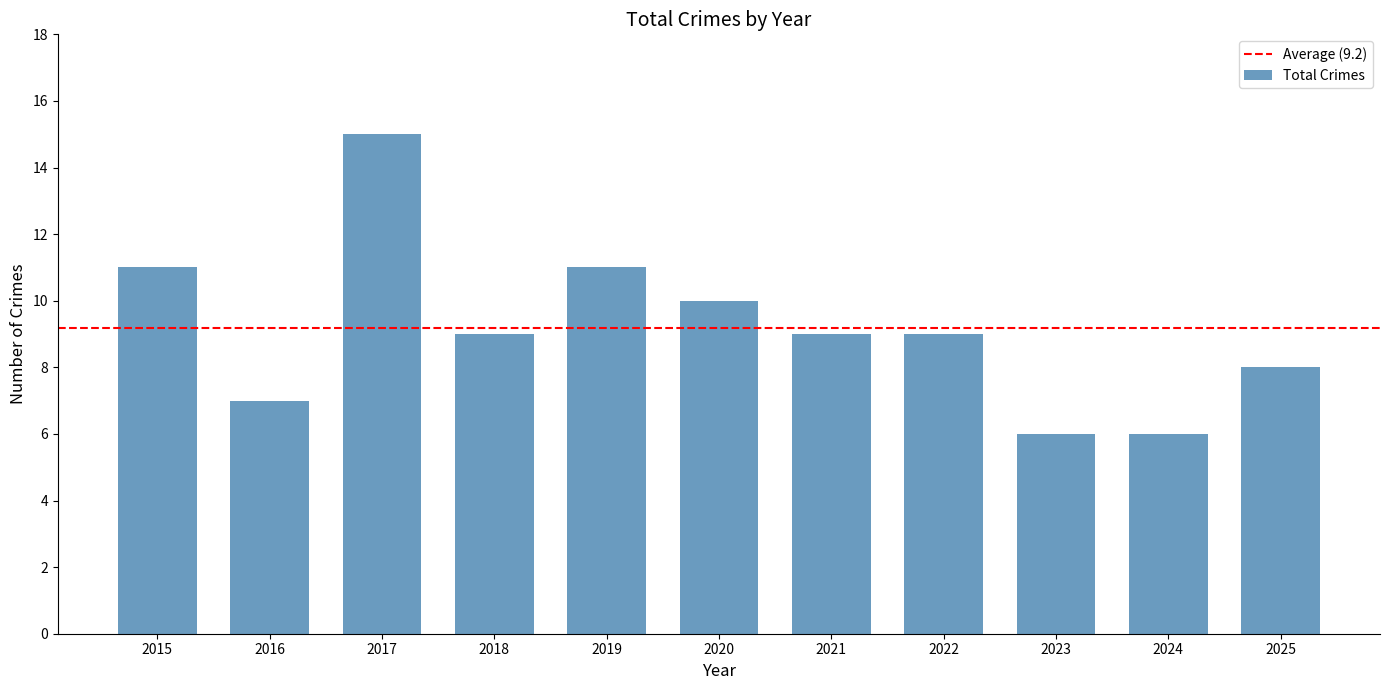

How many data points does each series have?

11